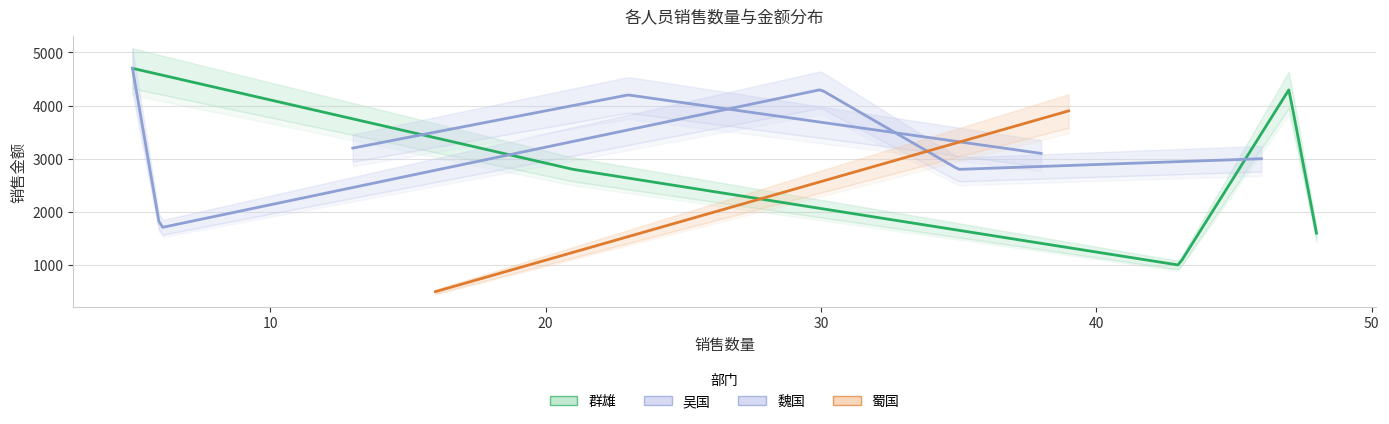

How many data points are above 3100?

7